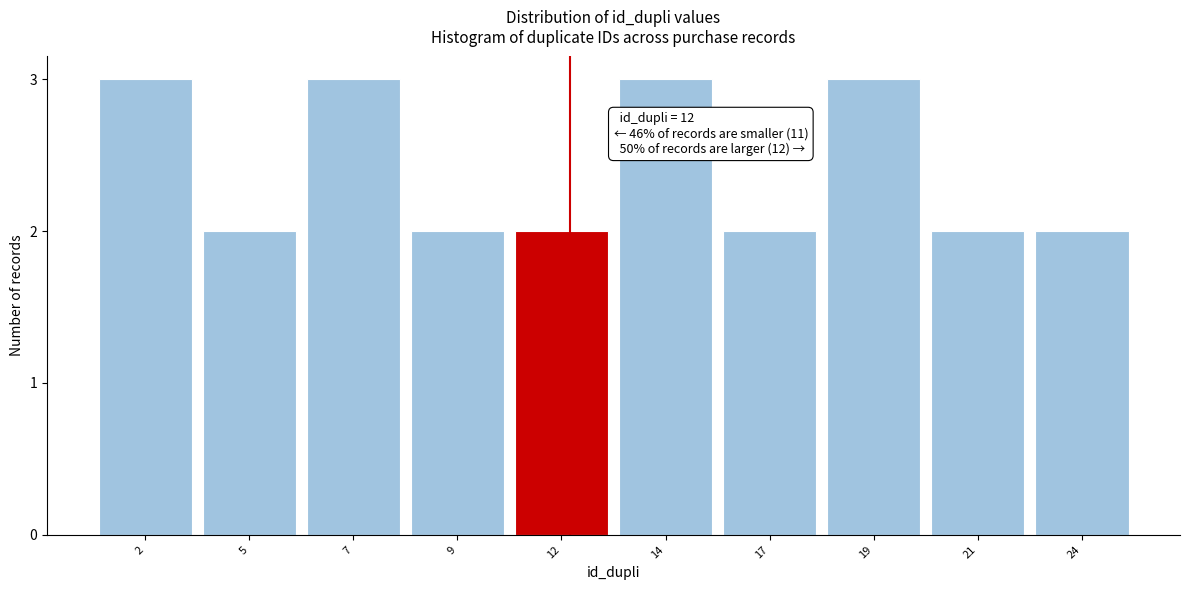

Reading left to right, extract all data points from this chart.

2=3	5=2	7=3	9=2	12=2	14=3	17=2	19=3	21=2	24=2